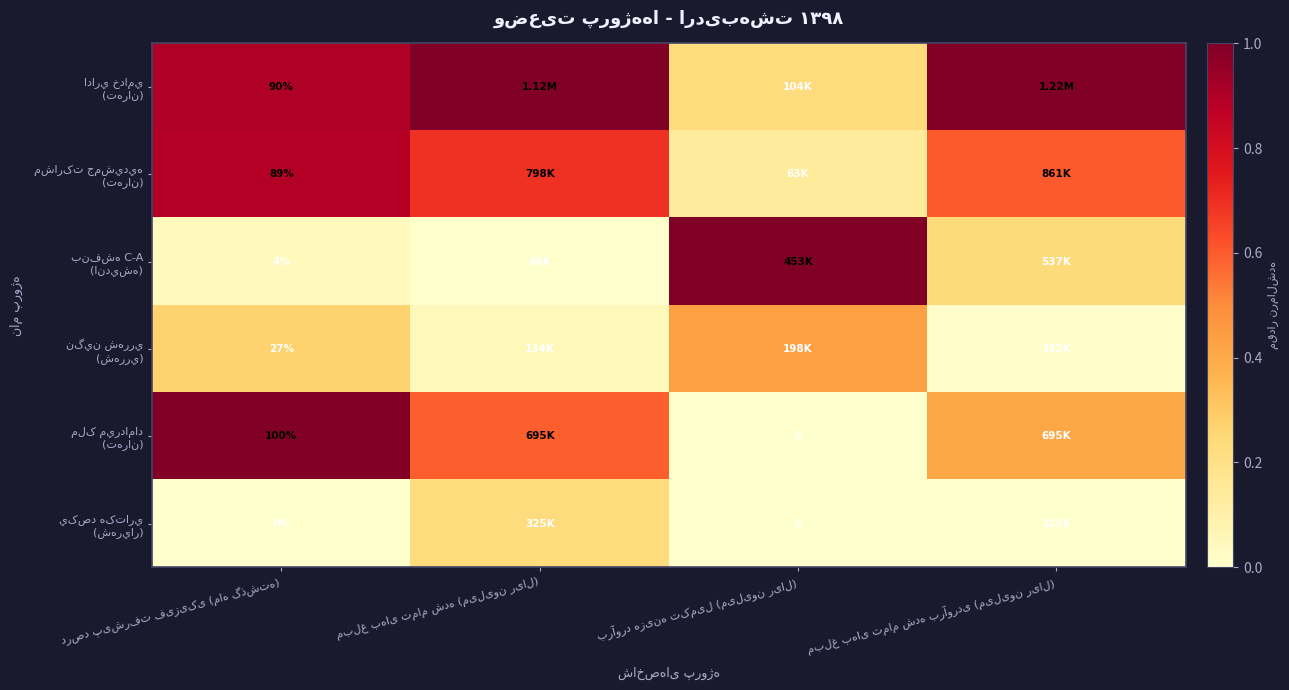

What is the difference between the maximum and minimum values in the يکصد هکتاري (شهريار) series?

0.2